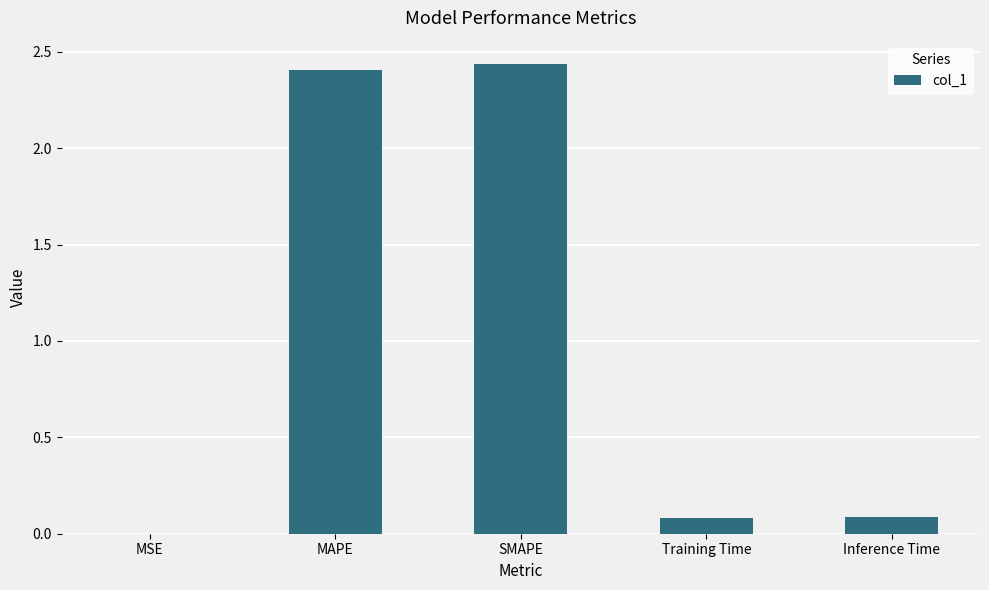

What is the change in value from MSE to Inference Time?

+0.1